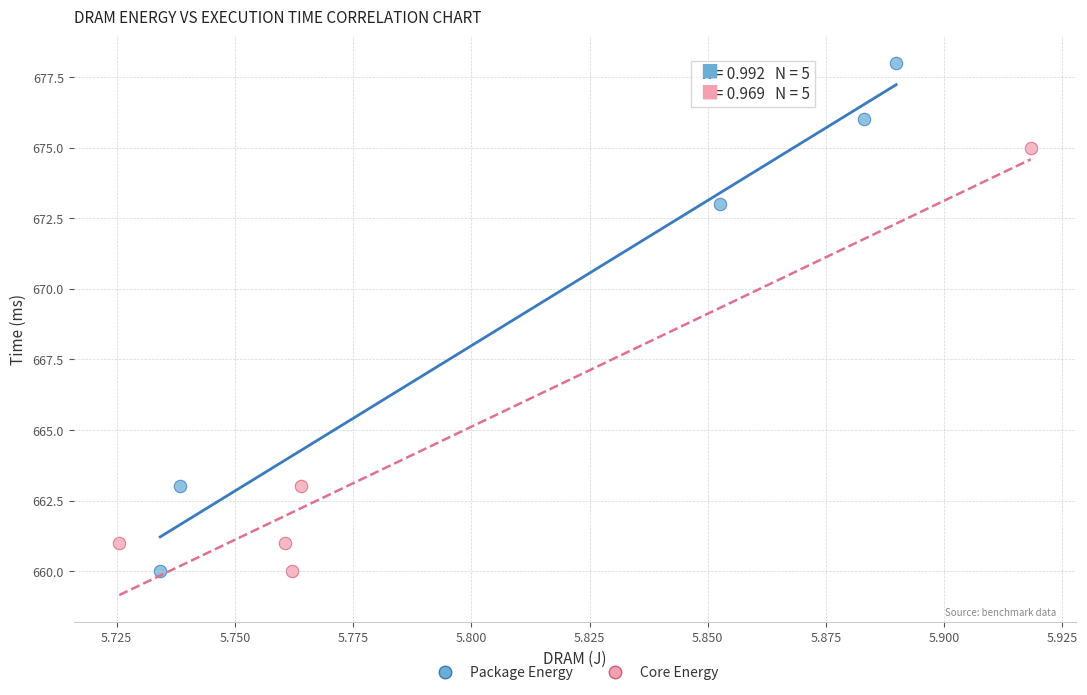

Which series contains the highest Y value?

Package Energy